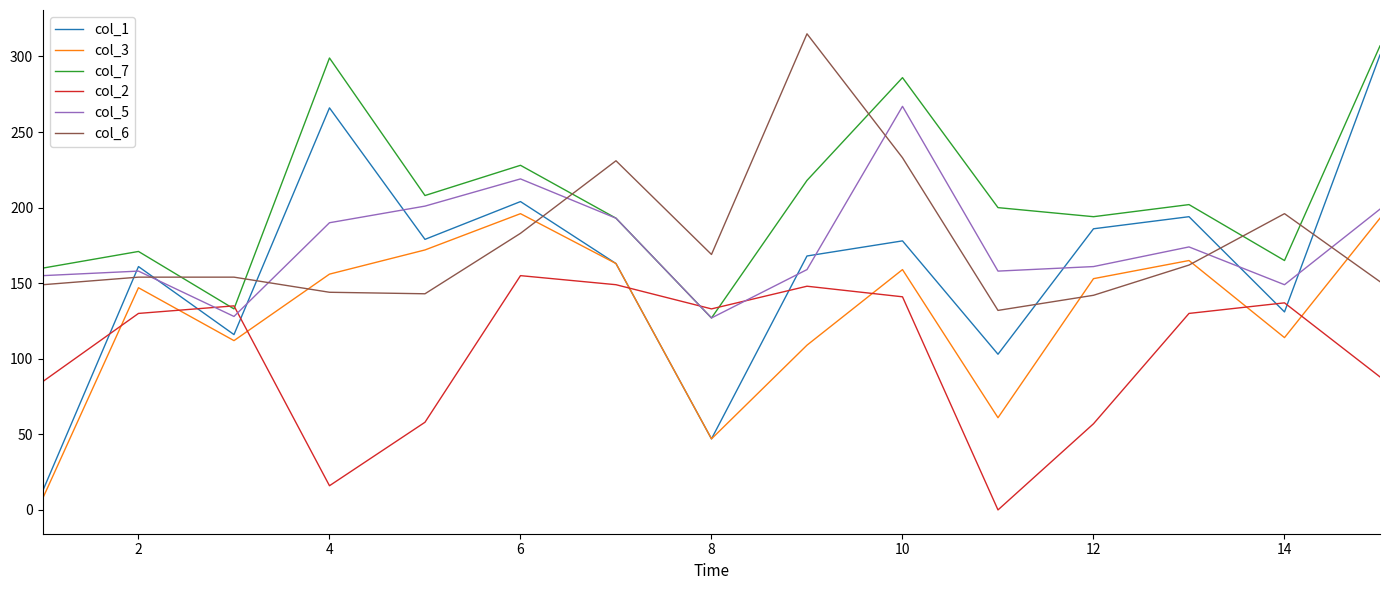

Which series has the widest spread of values?

col_1